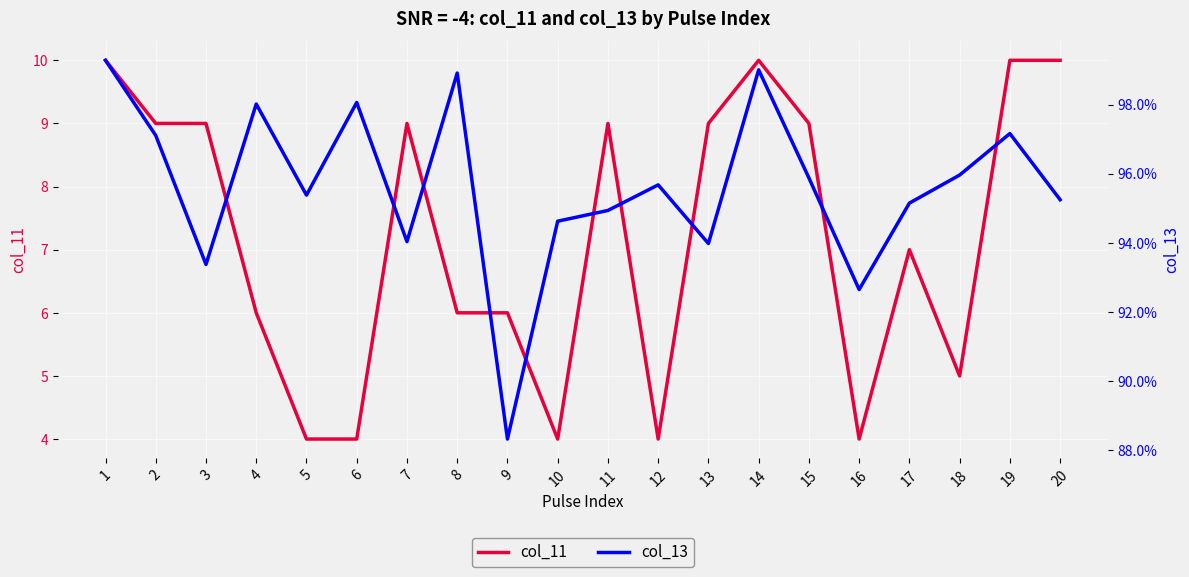

At which category does col_11 reach its first local peak?

7